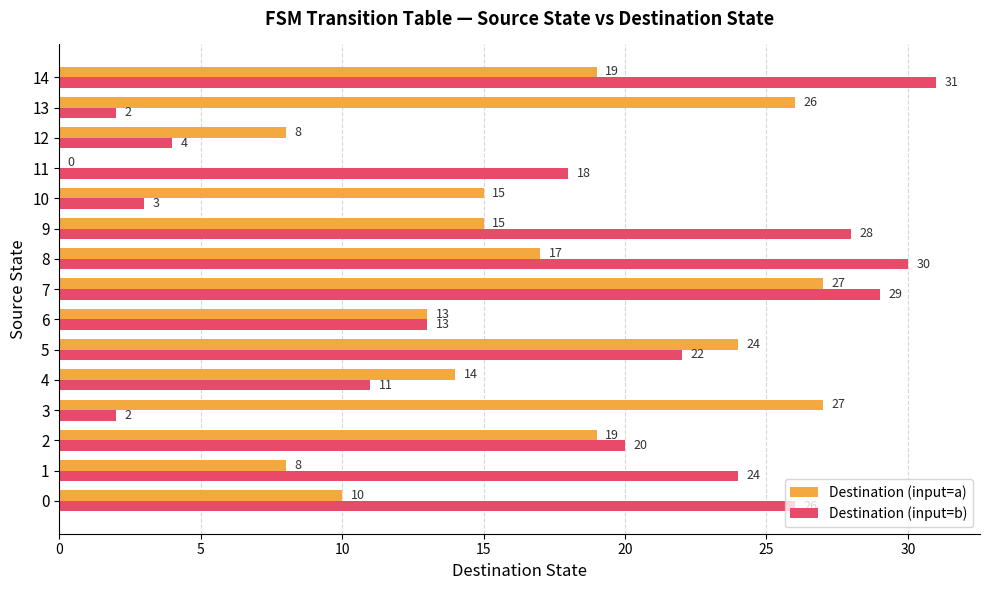

At which category does the chart reach its peak across all series?

14